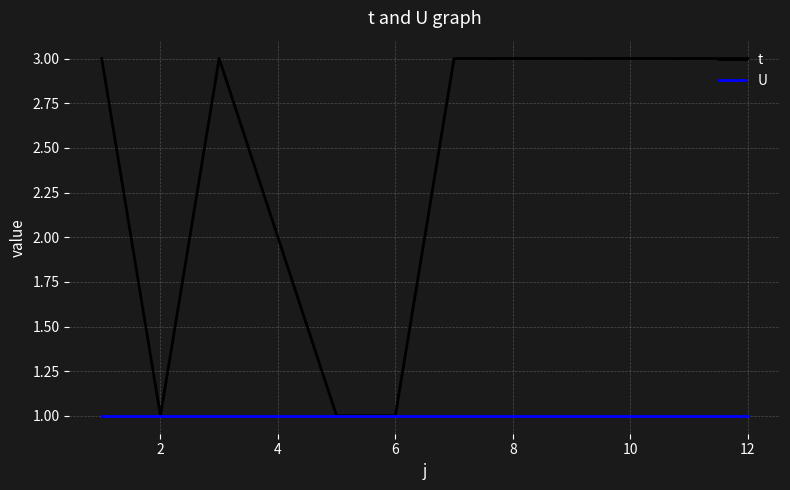

What are all the series names shown in the legend?

t, U